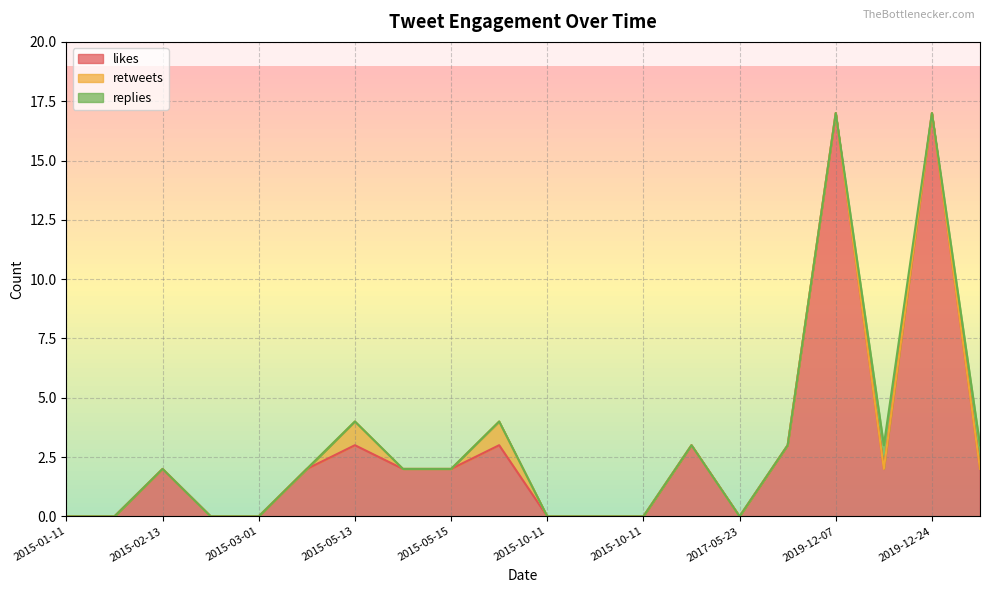

What are all the series names shown in the legend?

likes, retweets, replies